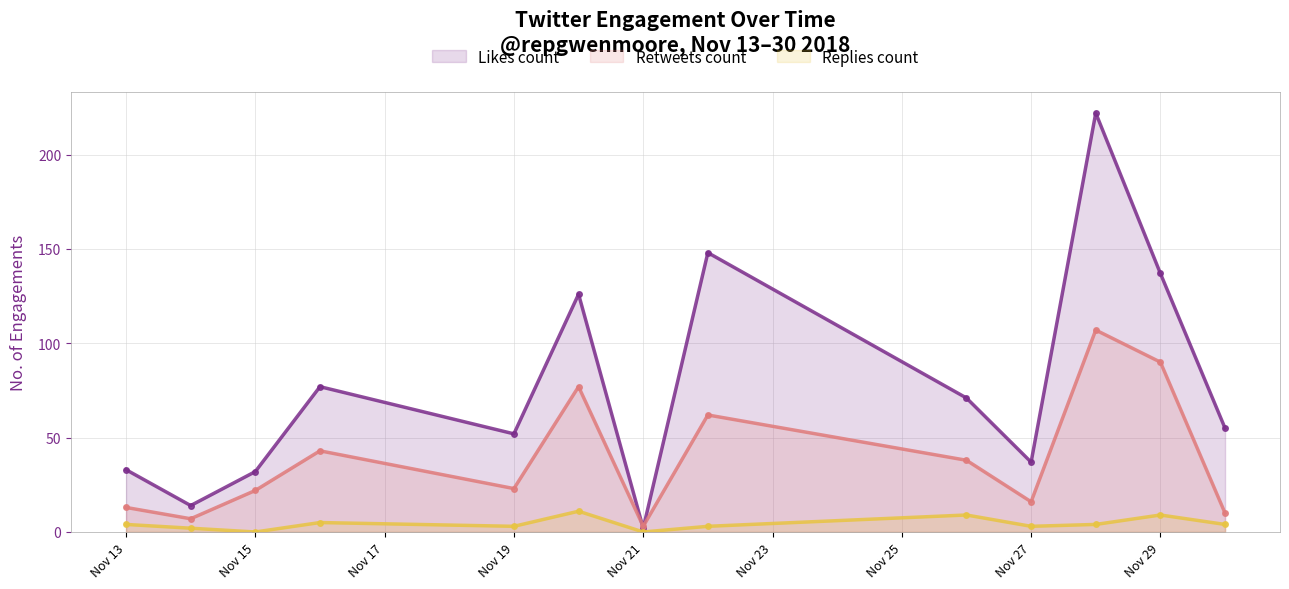

What is the value of the Retweets count point at the 7th from the left?

3